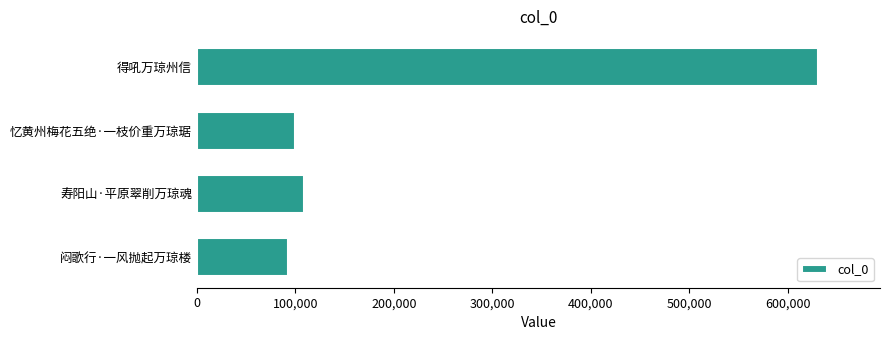

At which label is the value closest to 361685?

寿阳山·平原翠削万琼魂